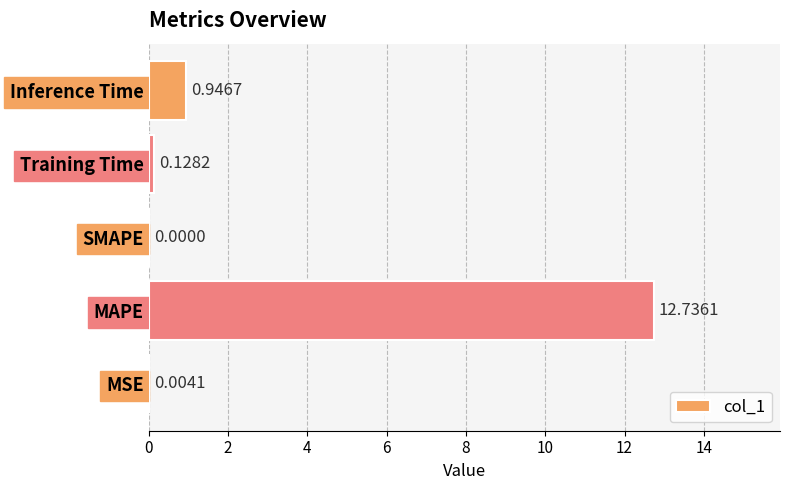

Where is the data nearest to the value 6?

Inference Time